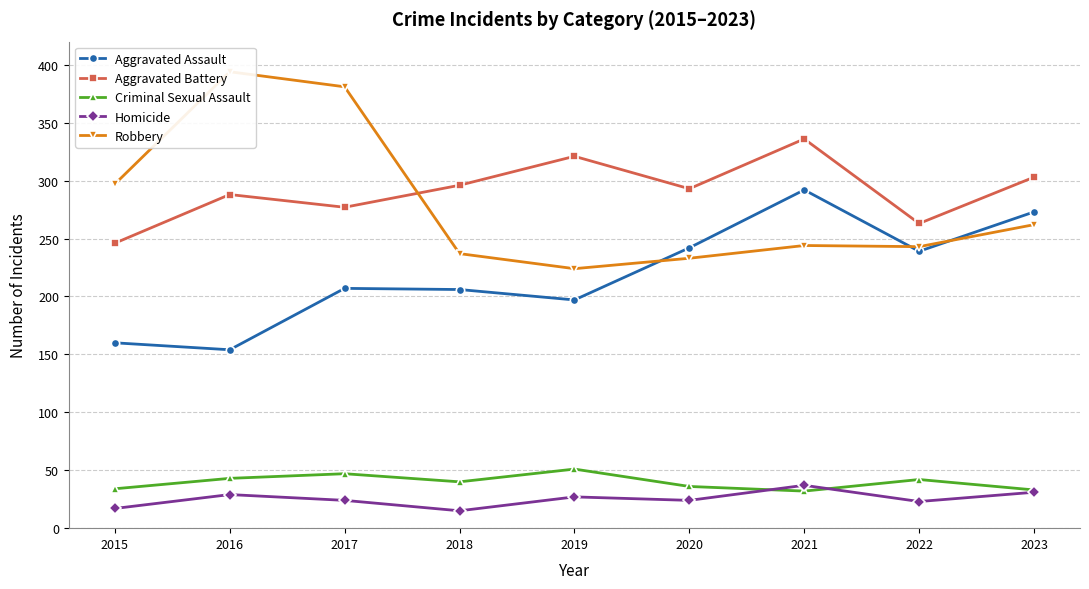

What is the average value of the Aggravated Assault series?

219